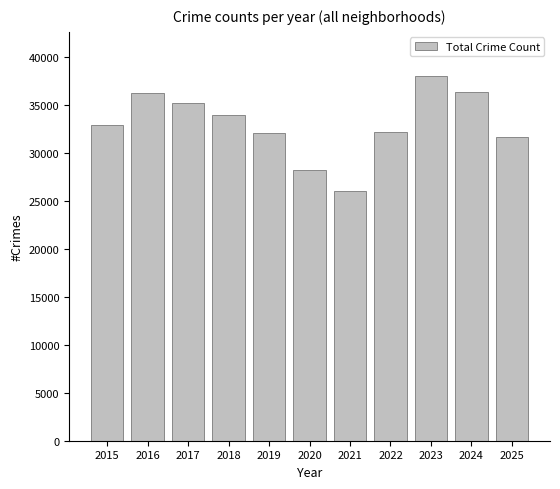

What is the average value?

32966